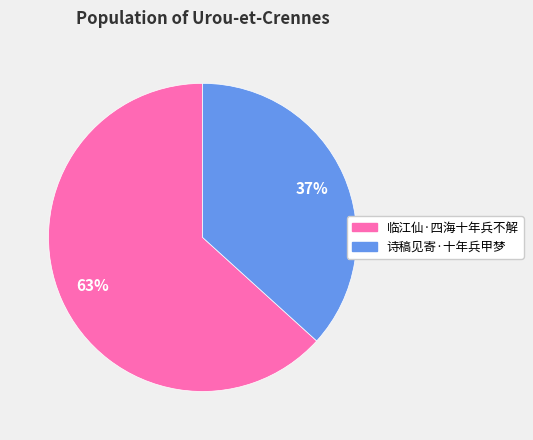

Which slice is the smallest?

诗稿见寄·十年兵甲梦